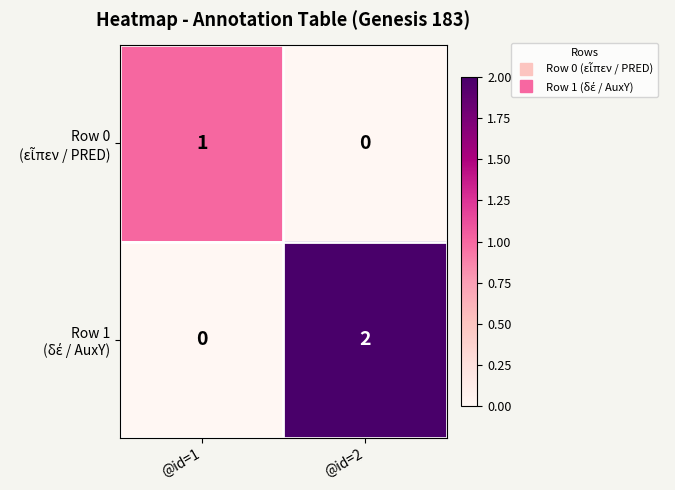

At which category is the sum across all series the highest?

@id=2